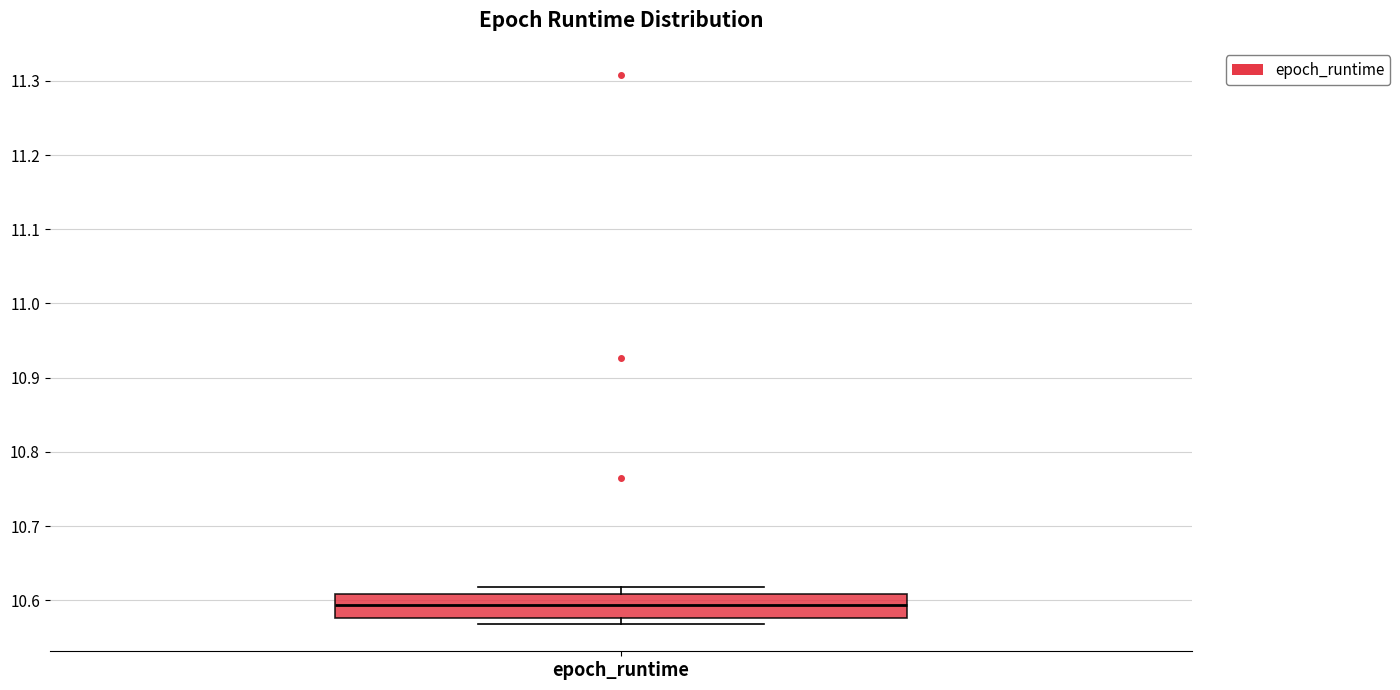

Transcribe this box plot: give where the median line is, the range the box spans, and where the two whiskers end, as read against the y-axis. The values are not printed on the chart, so give them approximately, as read against the axis.

median 10.59, box 10.58 to 10.61, whiskers 10.57 to 10.62